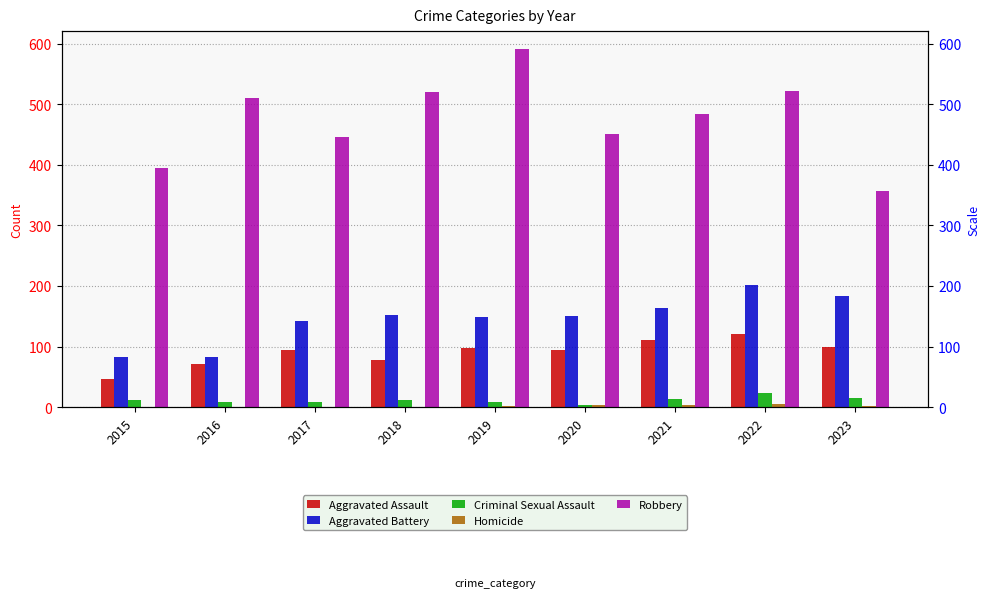

Which series has the widest spread of values?

Robbery